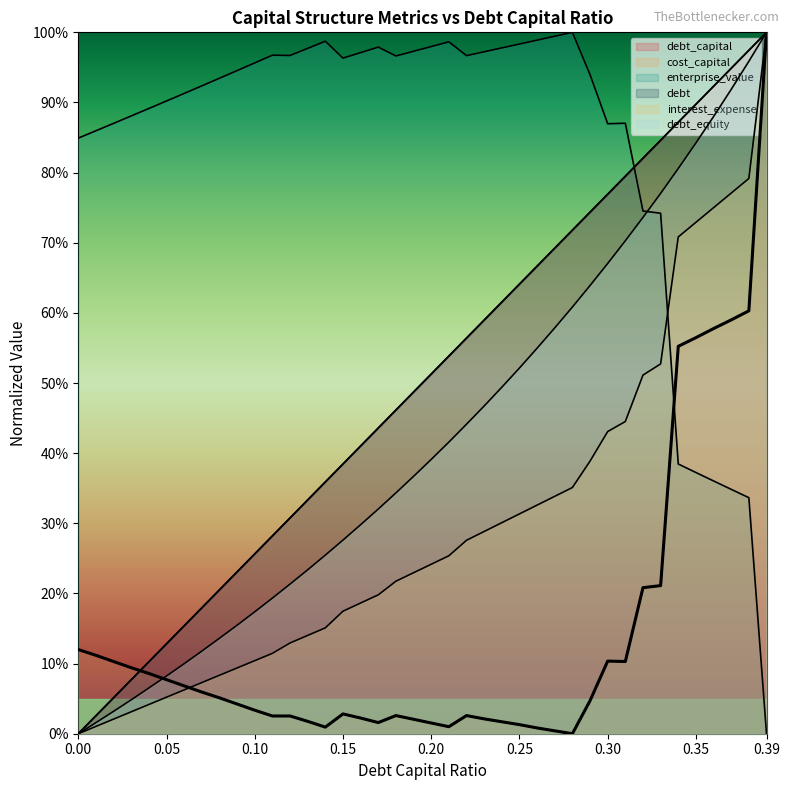

At which category is the sum across all series the highest?

0.39